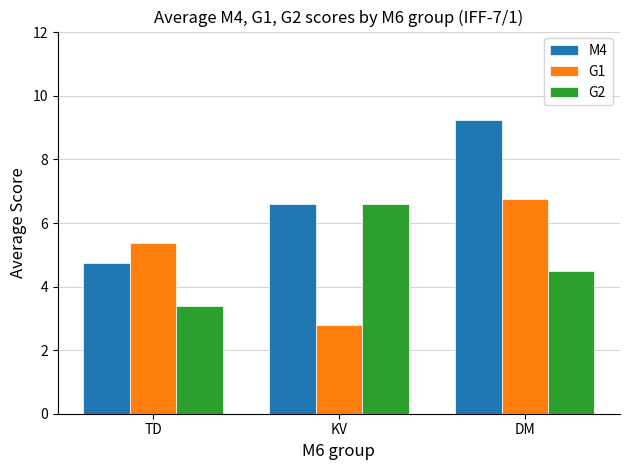

What is the spread (max minus min) of values at KV?

3.8